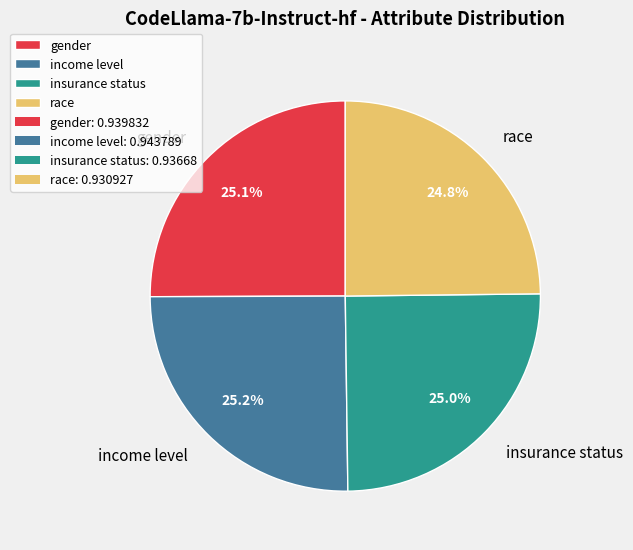

Combined, what portion of the pie is insurance status and income level?

50.1%